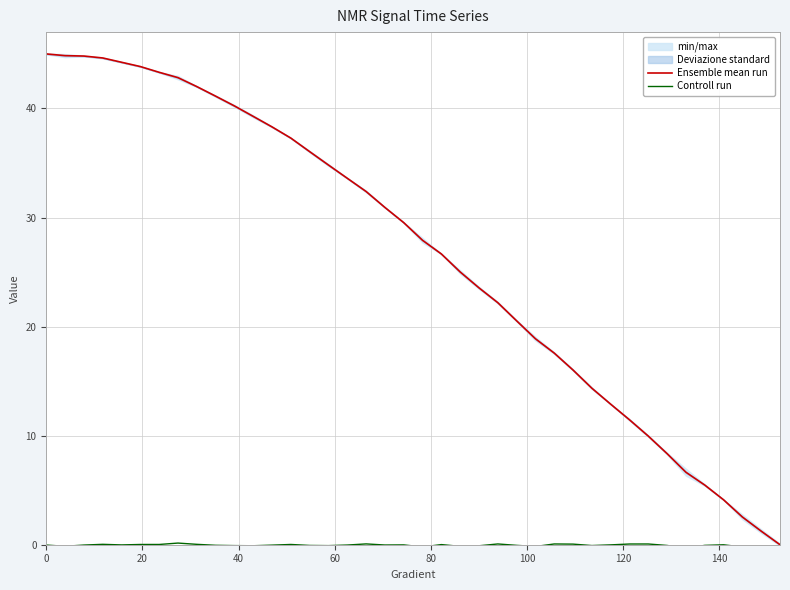

True or false: Controll run and Ensemble mean run intersect in this chart.

False